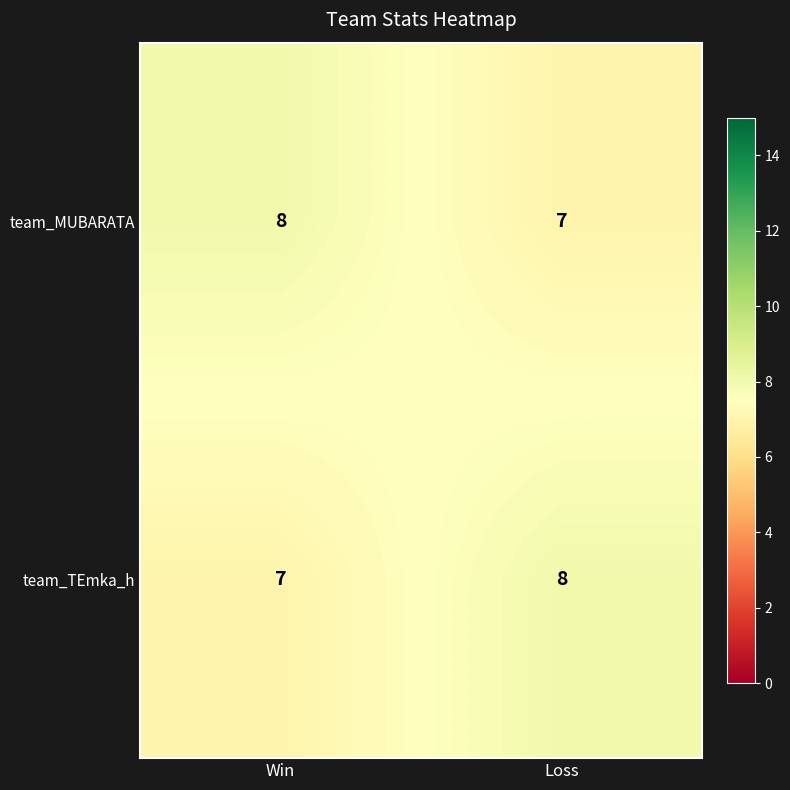

What is the total value across all series at Win?

15